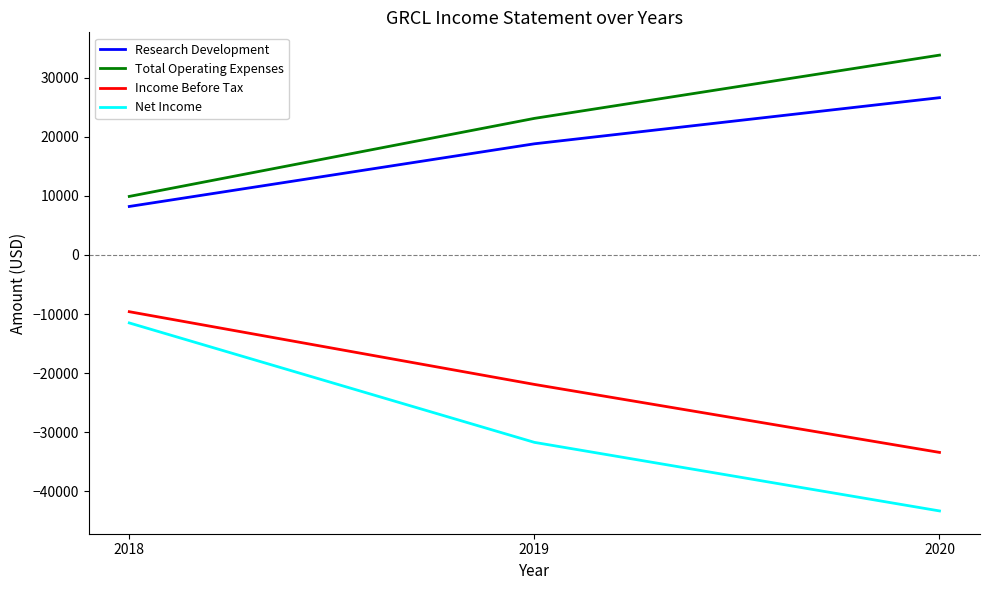

What value does the Net Income series have at 2020, to the nearest 50?

-43300